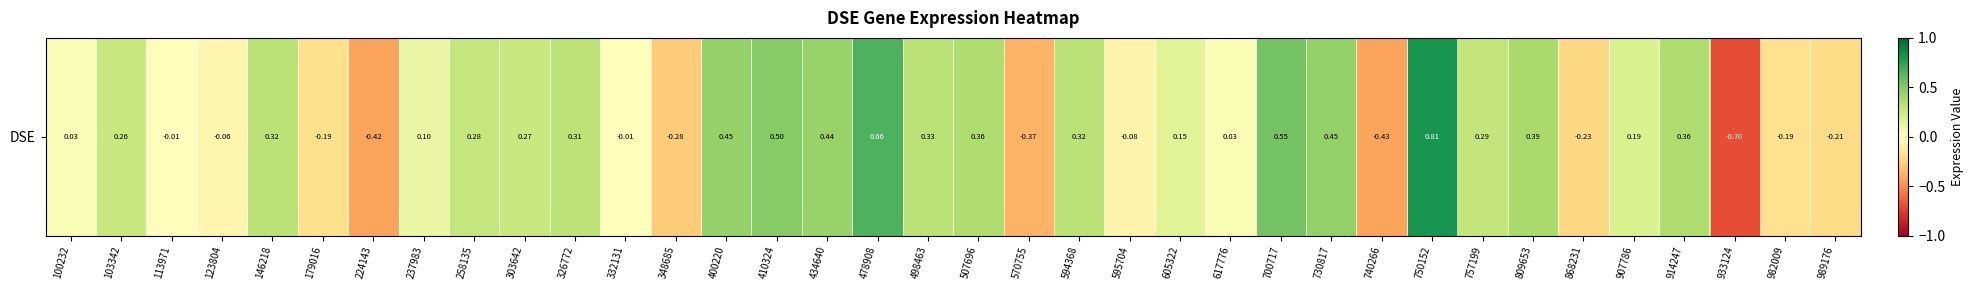

Reading left to right, transcribe all the data shown in this chart.

100232=0.0	103342=0.3	113971=-0.0	123804=-0.1	146218=0.3	179016=-0.2	224143=-0.4	237983=0.1	258135=0.3	303642=0.3	326772=0.3	332131=-0.0	348685=-0.3	400220=0.4	410324=0.5	434640=0.4	478908=0.7	498463=0.3	507696=0.4	570755=-0.4	594368=0.3	595704=-0.1	605322=0.1	617776=0.0	700717=0.6	730817=0.5	740266=-0.4	750152=0.8	757199=0.3	809653=0.4	868231=-0.2	907786=0.2	914247=0.4	933124=-0.7	982009=-0.2	989176=-0.2